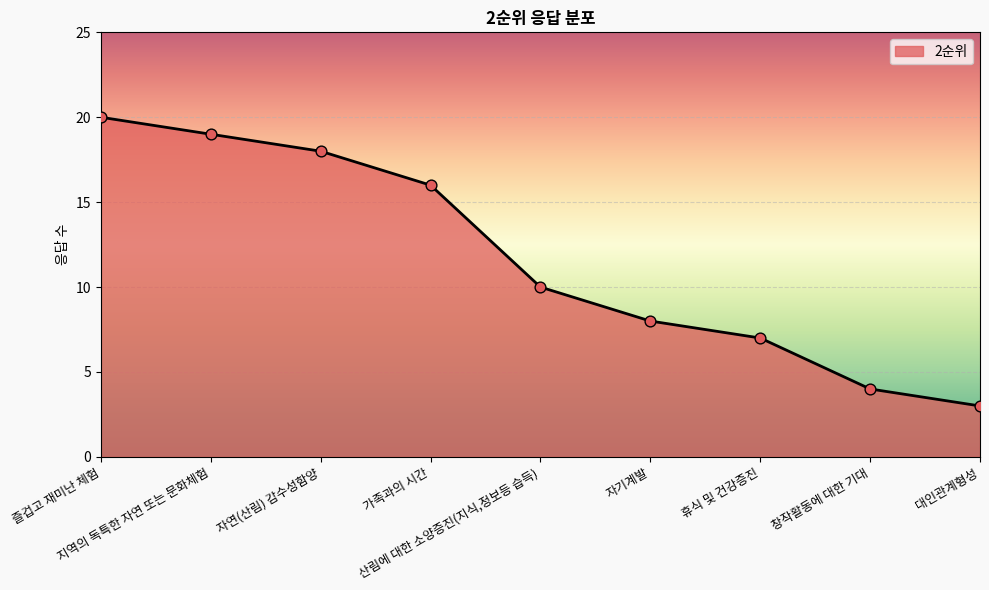

What is the change in value from 자연(산림) 감수성함양 to 휴식 및 건강증진?

-11